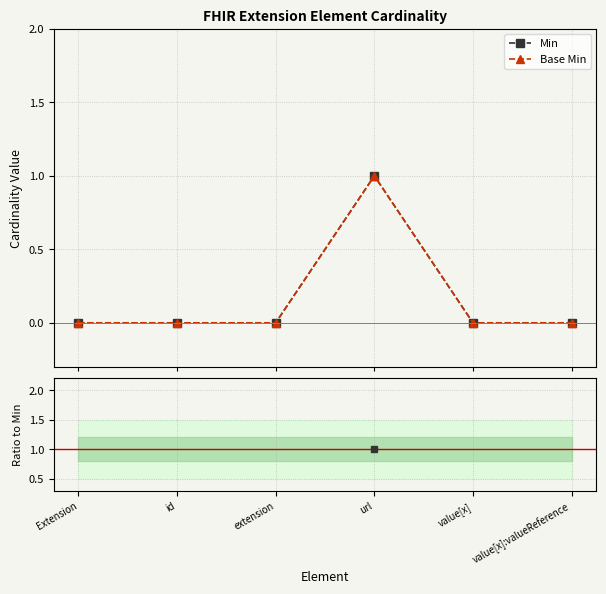

Count the Base Min values in the range 0 to 1.

6